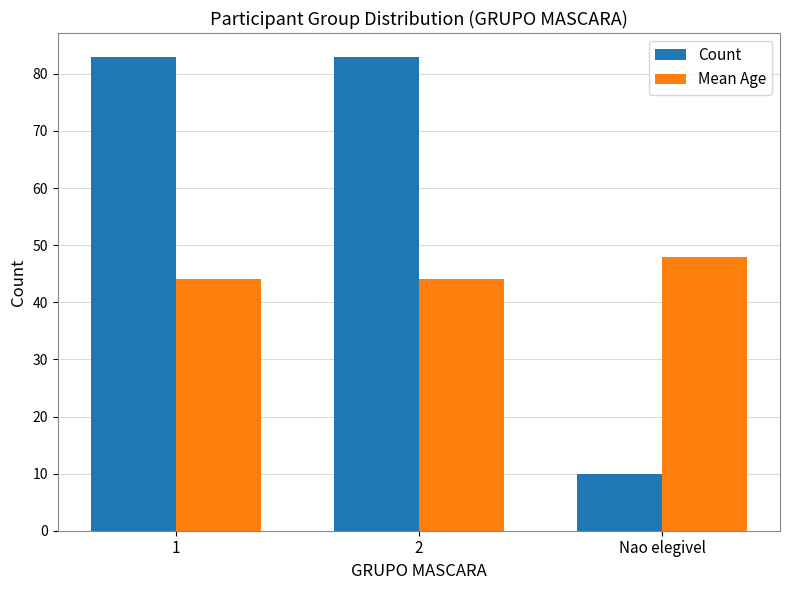

What is the spread (max minus min) of values at 2?

39